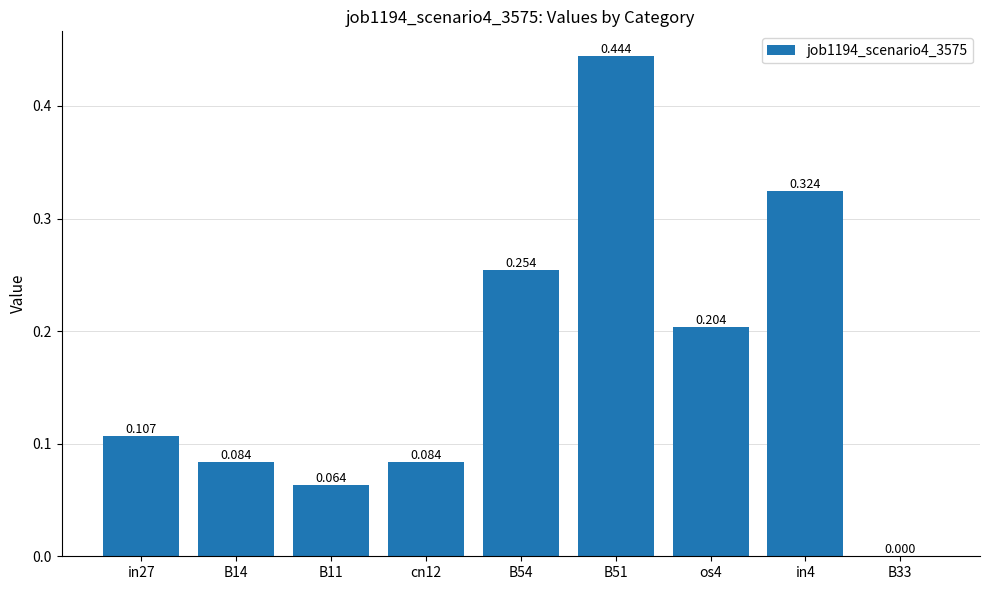

True or false: the data shows 0.2 at B33.

False